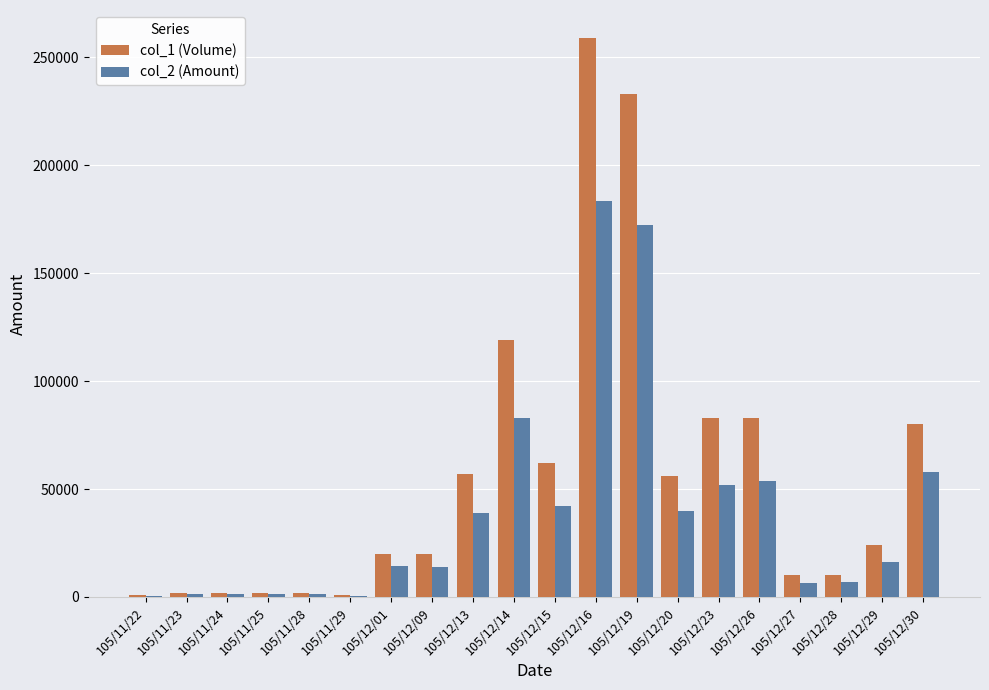

Is the value of col_2 (Amount) at 105/11/25 greater than the value of col_1 (Volume) at 105/12/20?

No